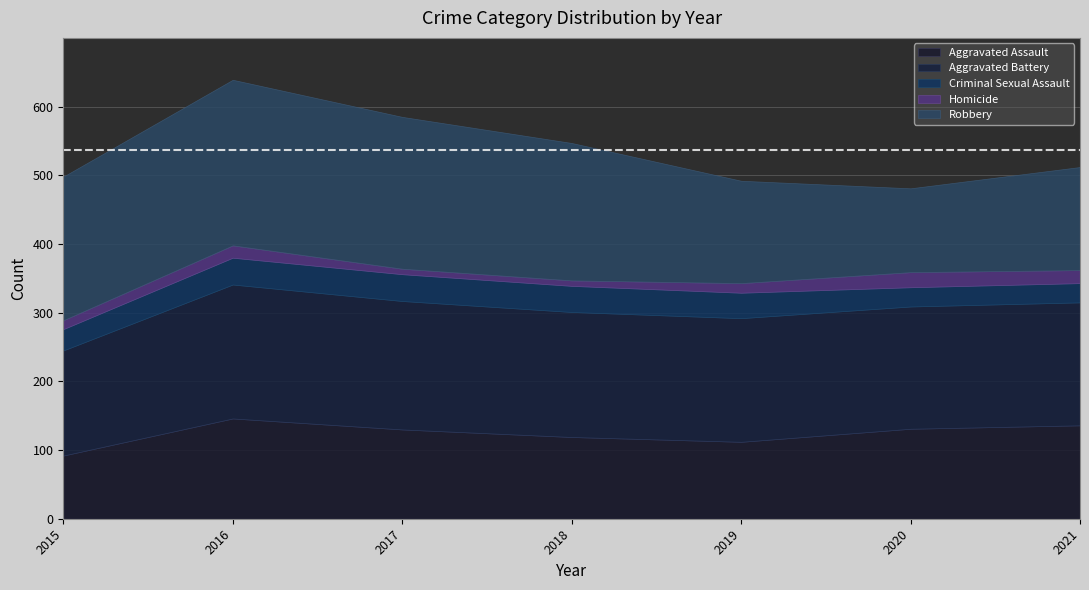

Reading left to right, list all the values displayed in this chart.

Aggravated Assault: 2015=92	2016=146	2017=130	2018=119	2019=112	2020=131	2021=136
Aggravated Battery: 2015=153	2016=195	2017=187	2018=182	2019=180	2020=178	2021=179
Criminal Sexual Assault: 2015=31	2016=39	2017=39	2018=38	2019=37	2020=28	2021=28
Homicide: 2015=13	2016=18	2017=8	2018=8	2019=14	2020=22	2021=19
Robbery: 2015=209	2016=241	2017=221	2018=200	2019=149	2020=122	2021=150